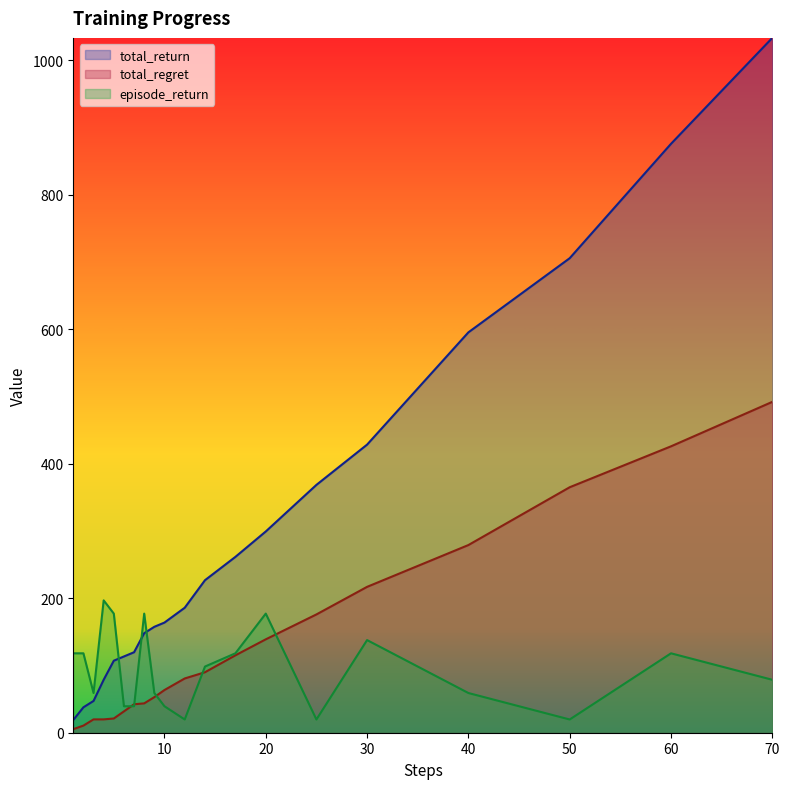

How many intersections are there between episode_return and total_regret?

5